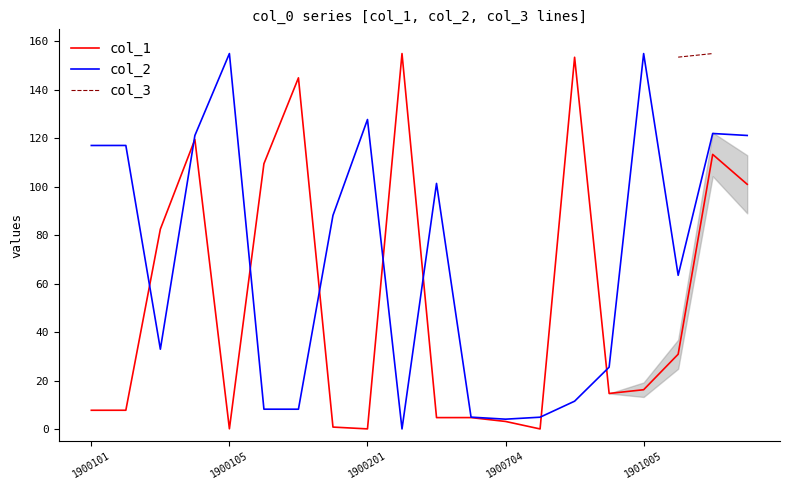

What is the average value of the col_1 series?

53.5